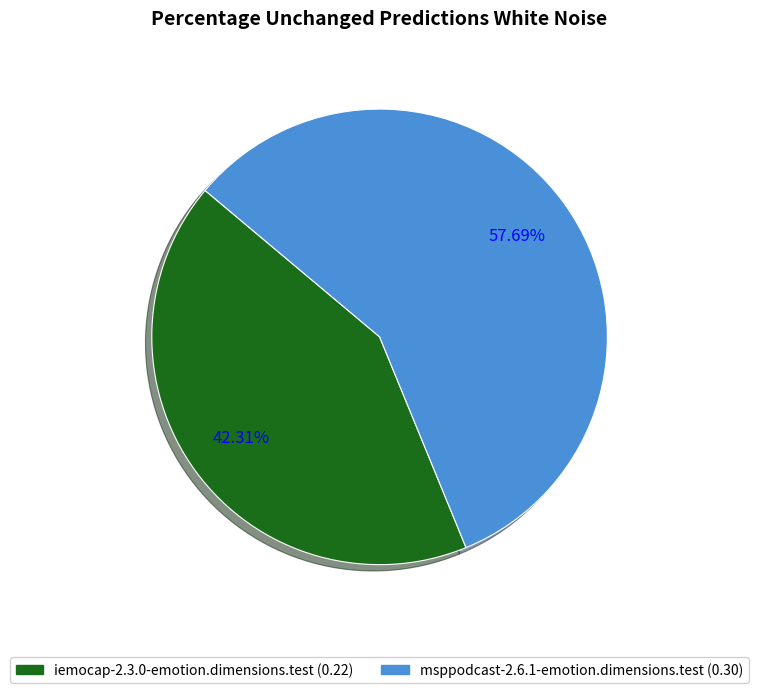

Is it true that msppodcast-2.6.1-emotion.dimensions.test is 58% of the pie?

True